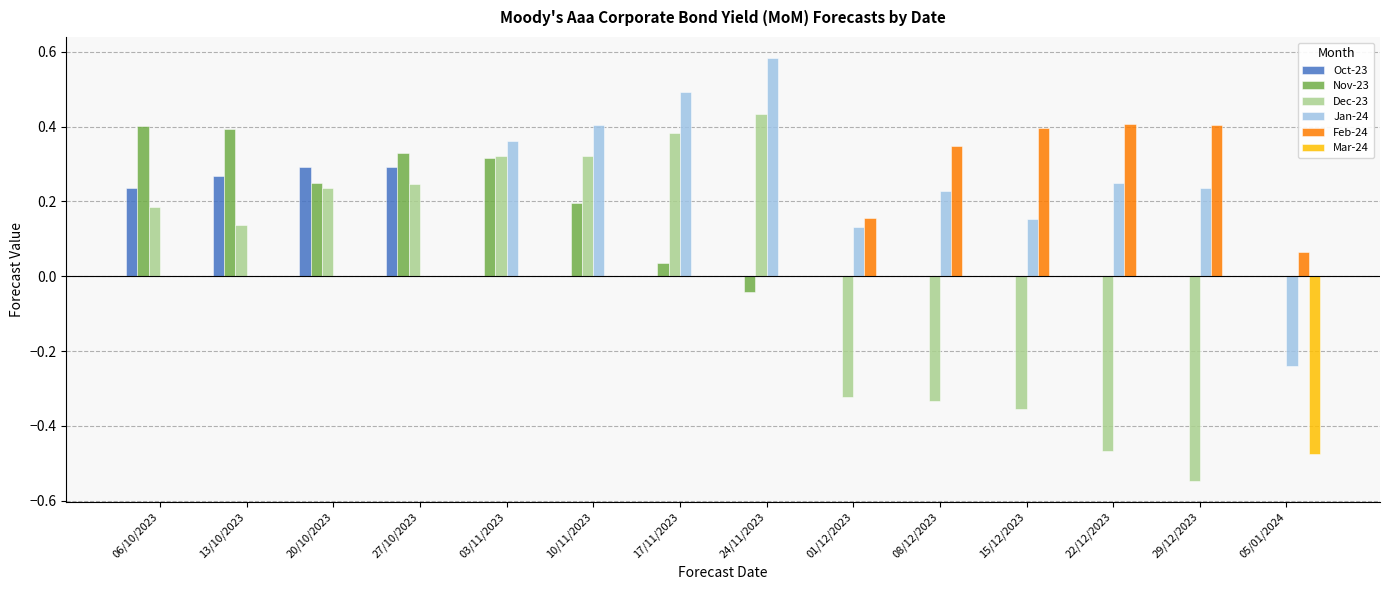

Which series has the largest range (max minus min)?

Dec-23